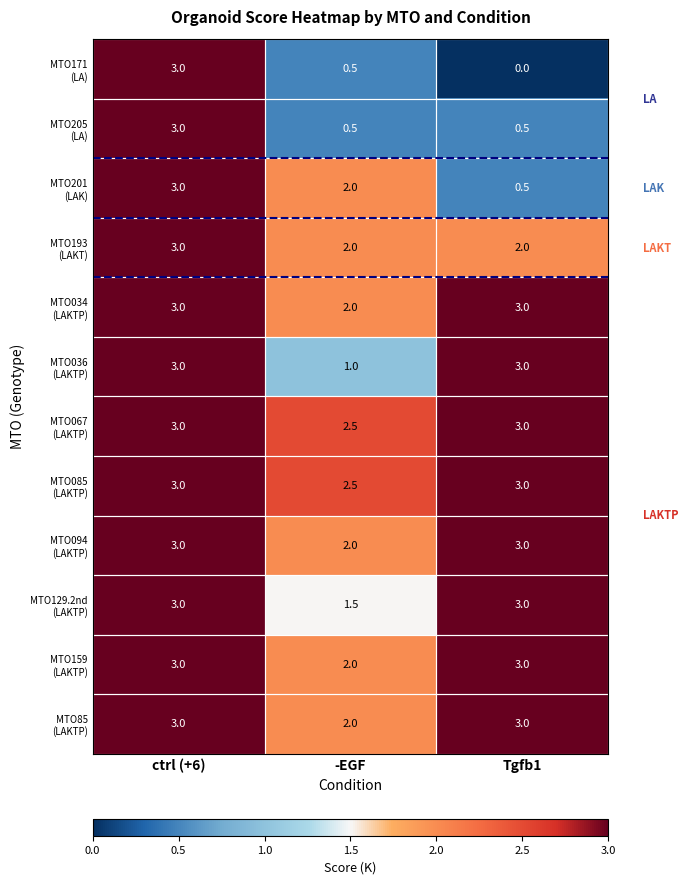

At how many categories does at least one series exceed 0?

3